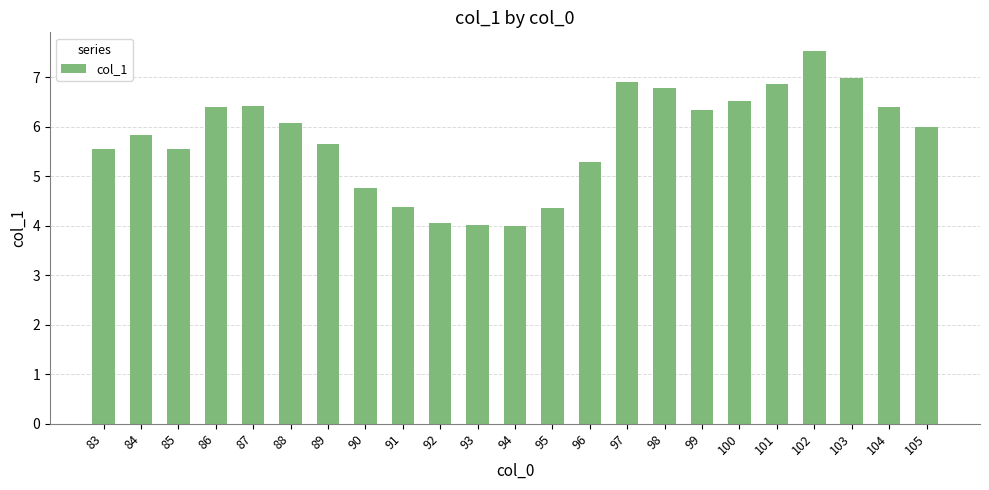

What is the difference between the maximum and minimum values?

3.5